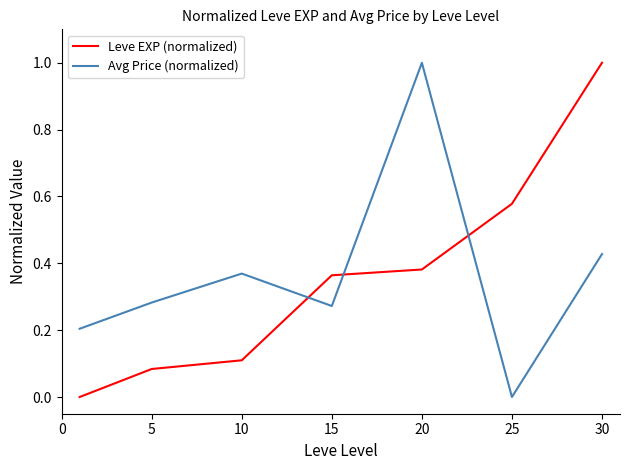

What is the difference between the maximum and minimum values in the Avg Price (normalized) series?

1.0